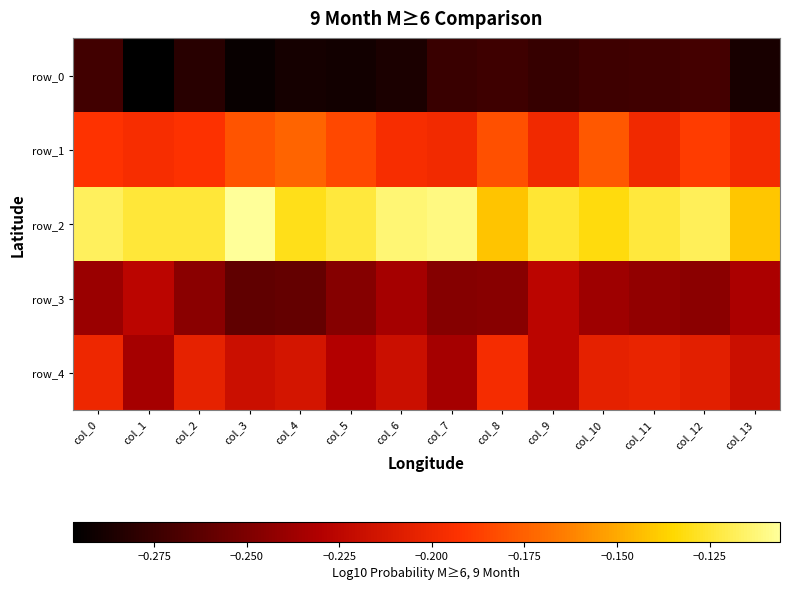

Which series has the largest total across all categories?

row_2